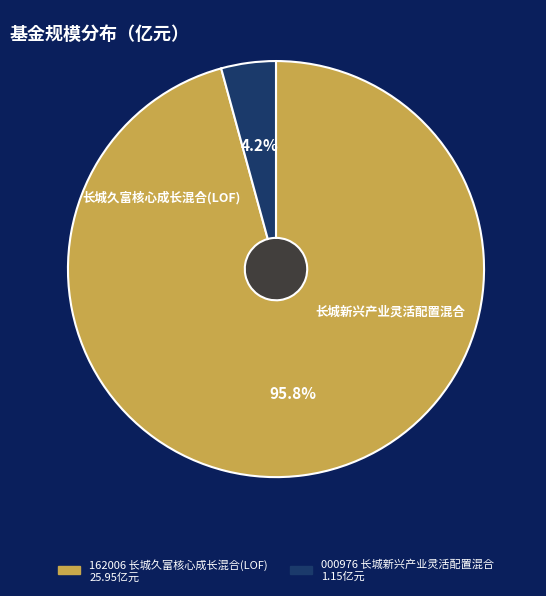

To the nearest percent, what is the difference between the largest and smallest slice percentages?

92%